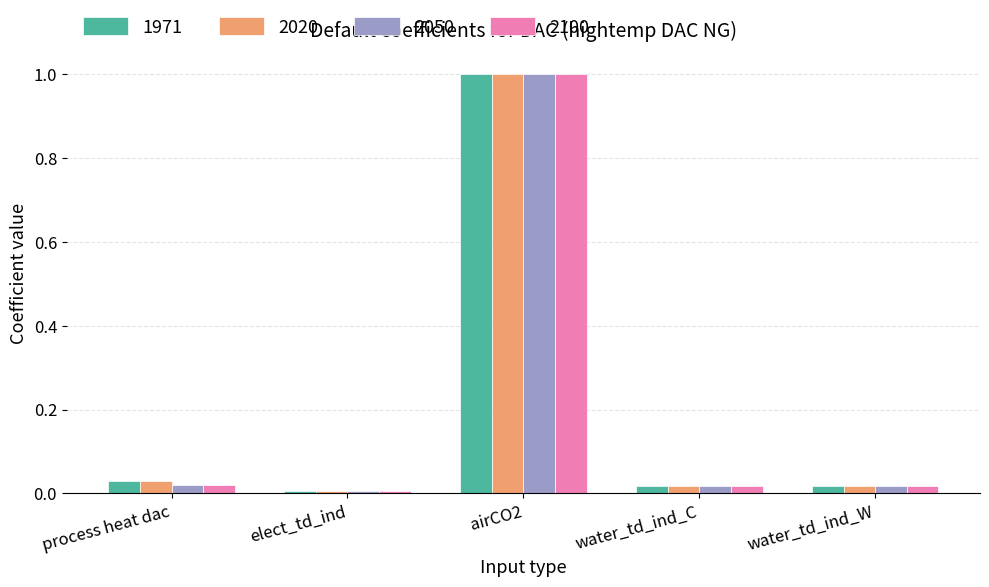

Which category has the highest value across all series?

airCO2